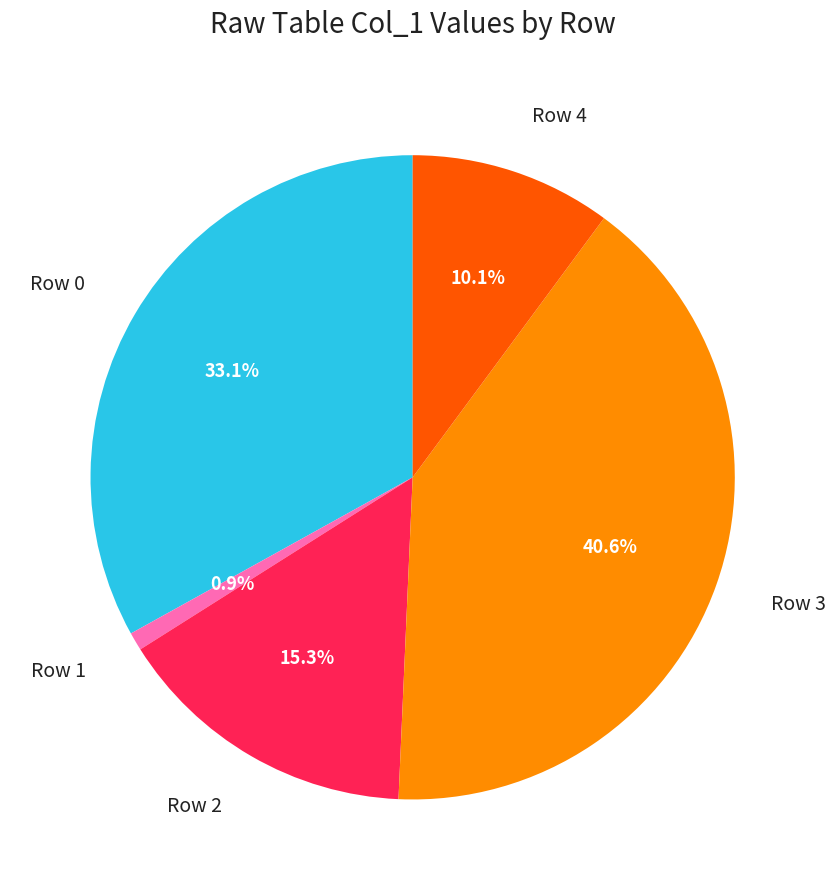

Which slice is the smallest?

Row 1